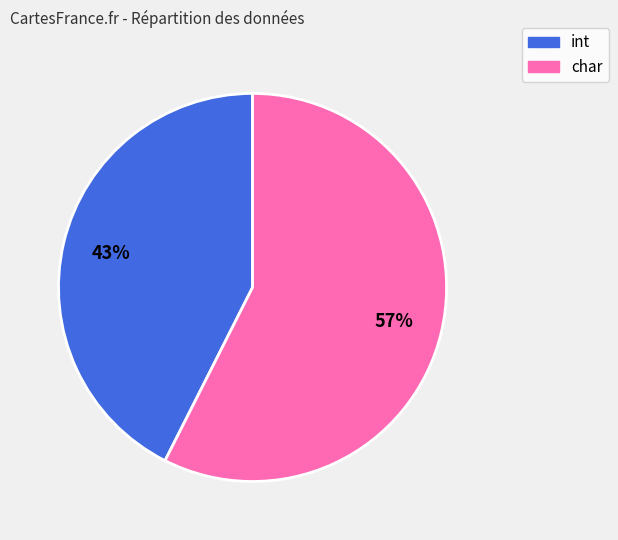

Between char and int, which is larger?

char